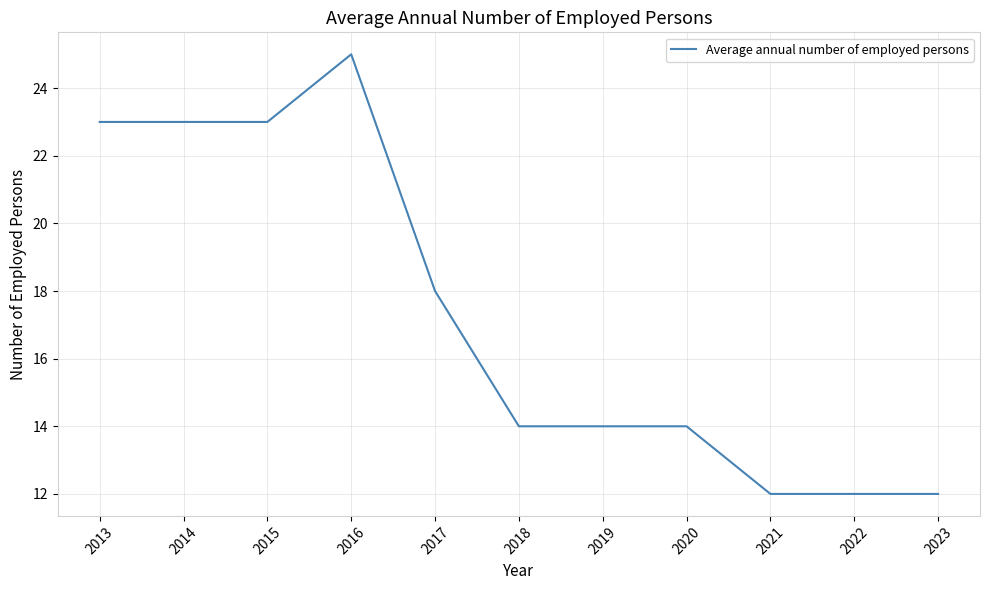

What is the greatest value displayed?

25